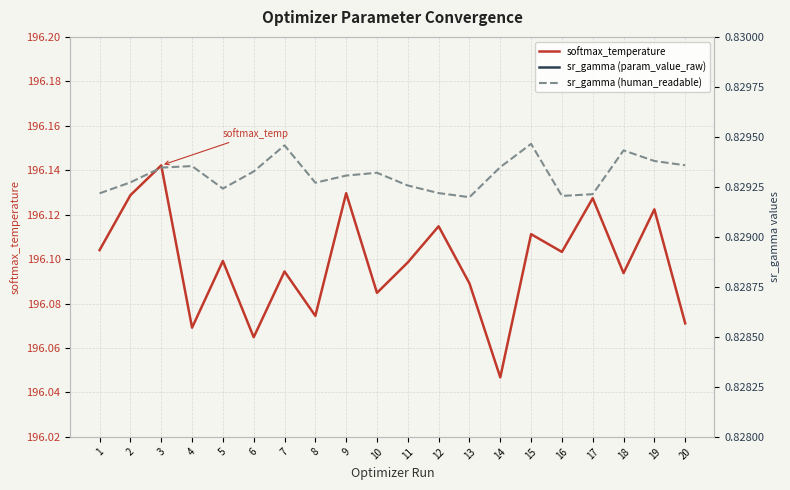

Does the chart display data point markers on the line(s)?

No